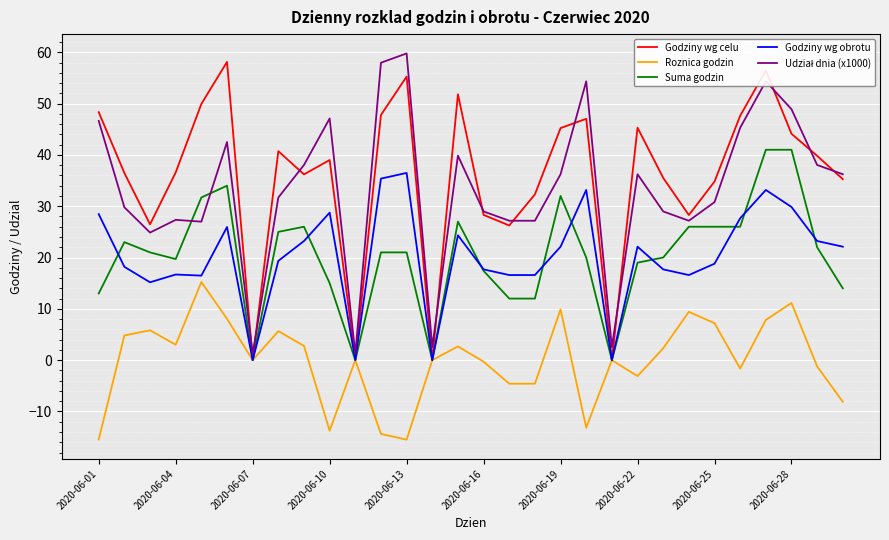

Which series has the largest total across all categories?

Godziny wg celu